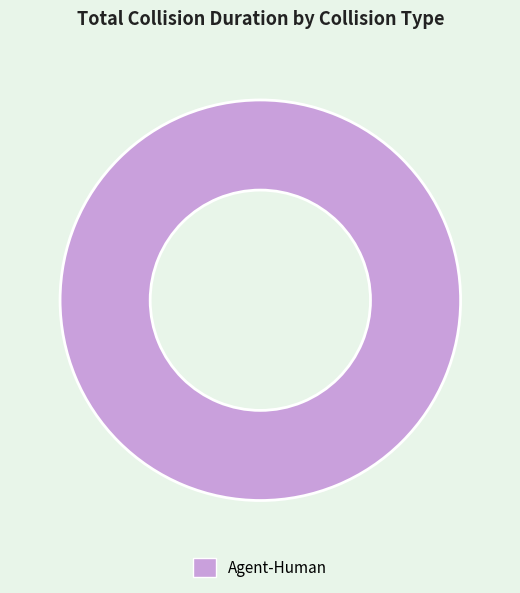

How many slices are in this pie chart?

1